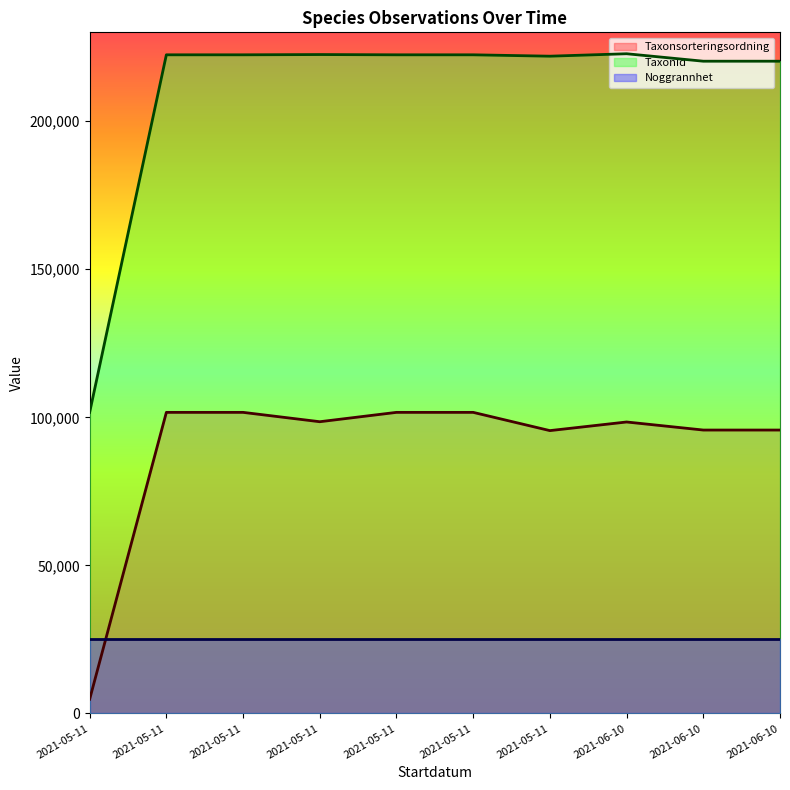

True or false: Taxonsorteringsordning has more than 0 interior local peaks.

True